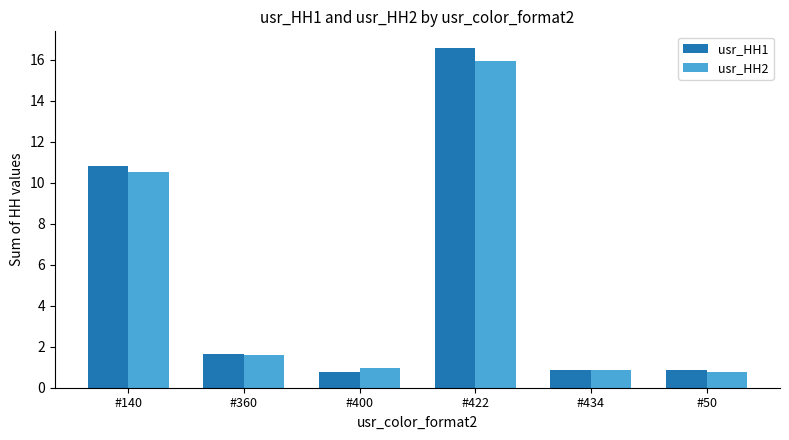

Is the value of usr_HH2 at #400 greater than the value of usr_HH1 at #422?

No